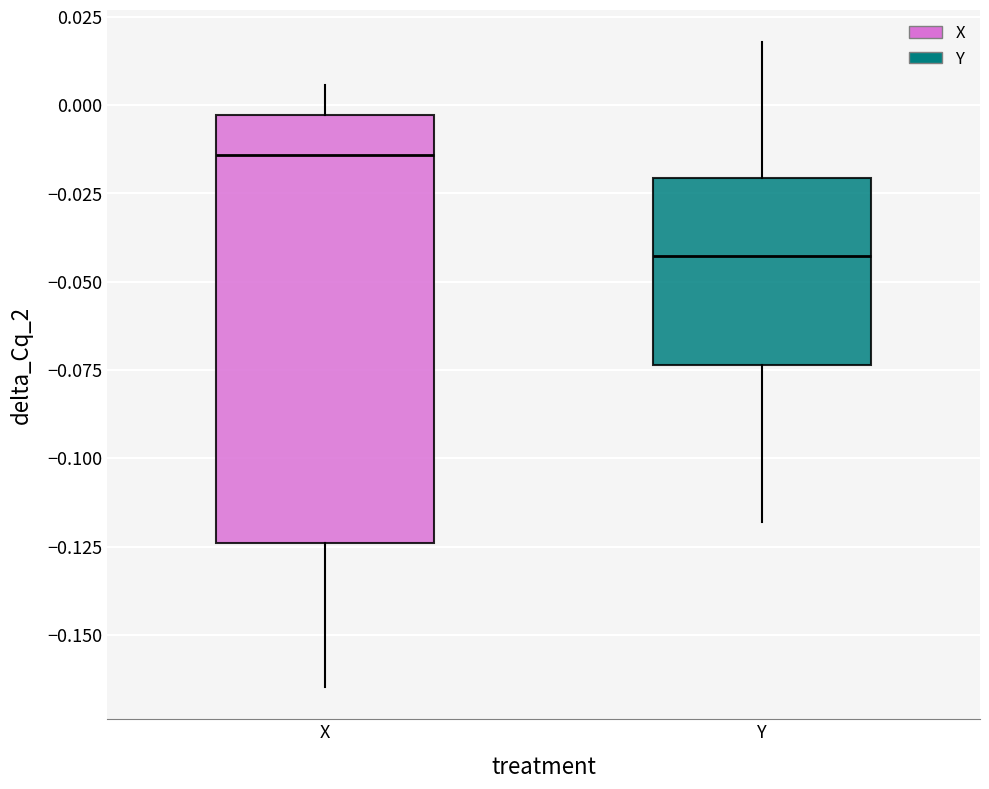

Reading left to right, transcribe this box plot: for each box, give where its median line is, the range the box spans, and where its two whiskers end, as read against the y-axis. The values are not printed on the chart, so give them approximately, as read against the axis.

X: median -0.015, box -0.125 to -0.005, whiskers -0.165 to 0.005
Y: median -0.045, box -0.075 to -0.020, whiskers -0.120 to 0.020